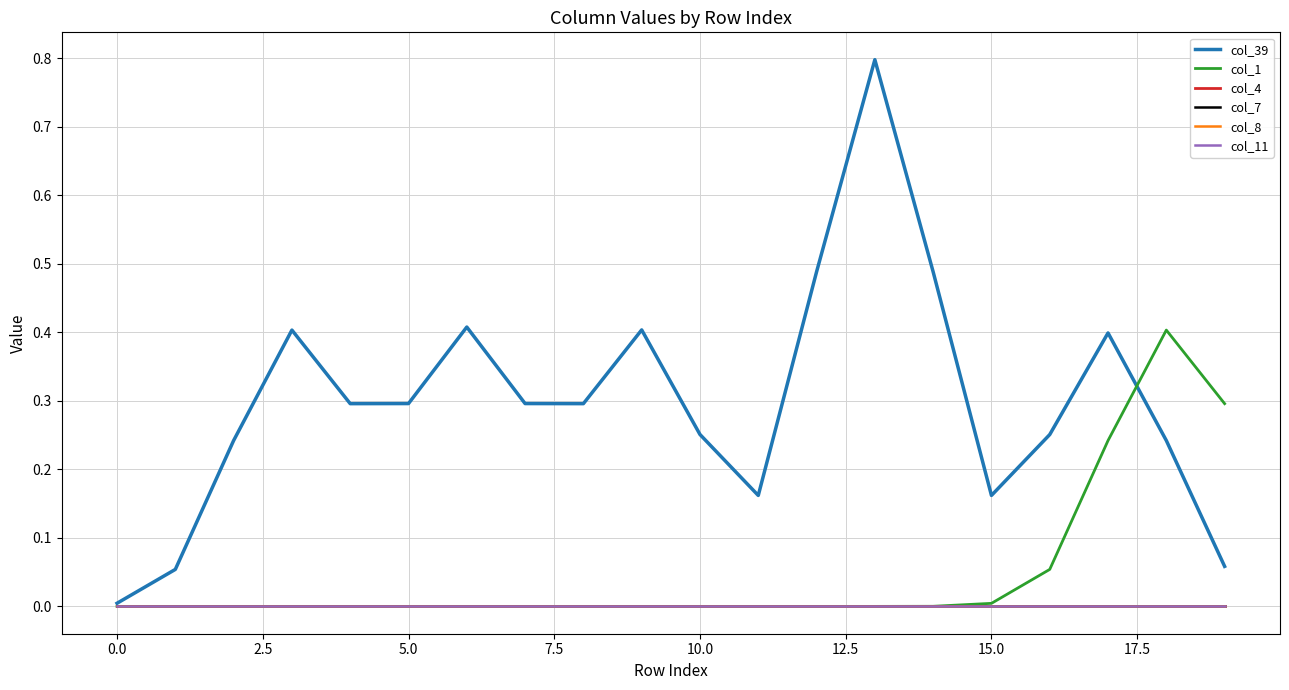

Is this an area chart (filled region under the line)?

No